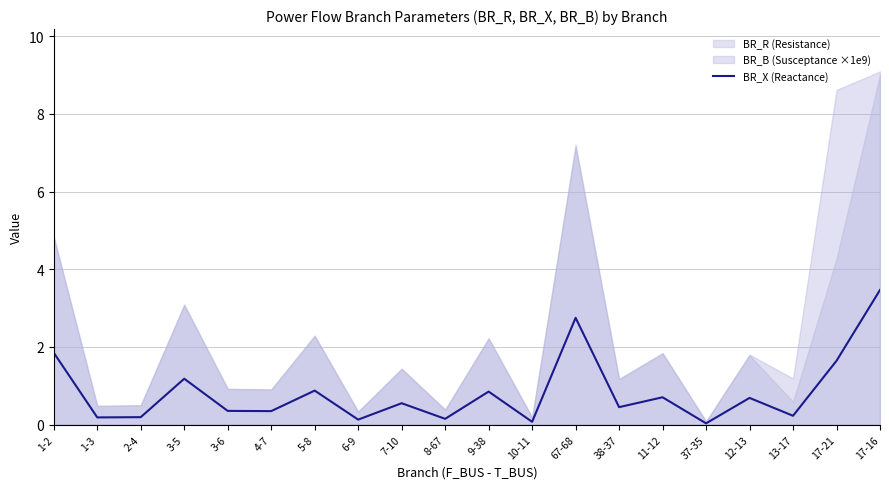

True or false: there are more than 0 points higher than both neighbors.

True